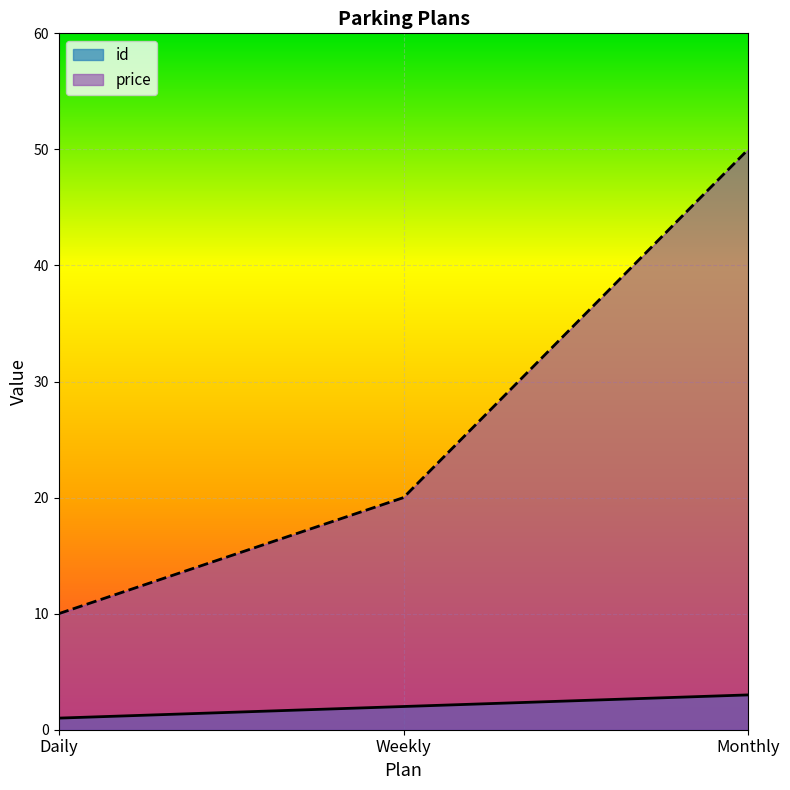

Reading left to right, what are all the values shown in this chart?

id: 1	2	3
price: 10	20	50